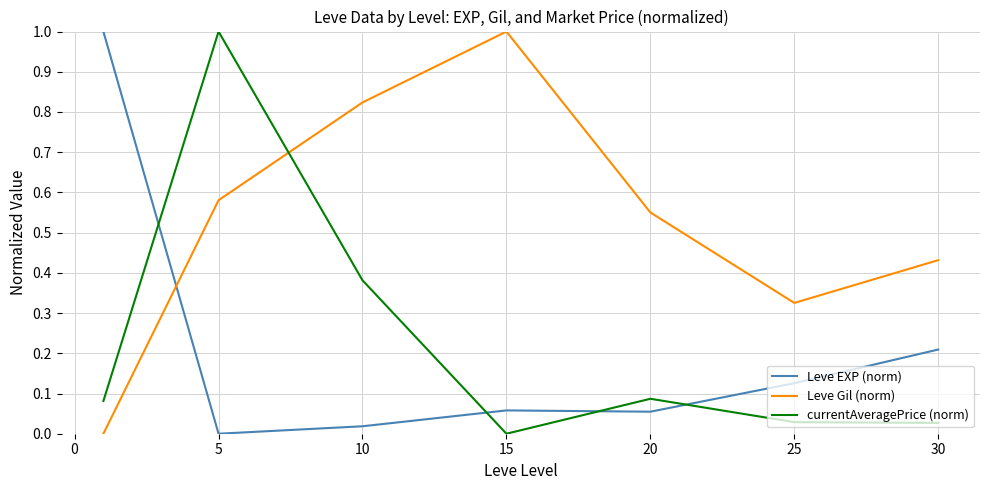

What is the difference between the maximum and second lowest values in the Leve Gil (norm) series?

0.7